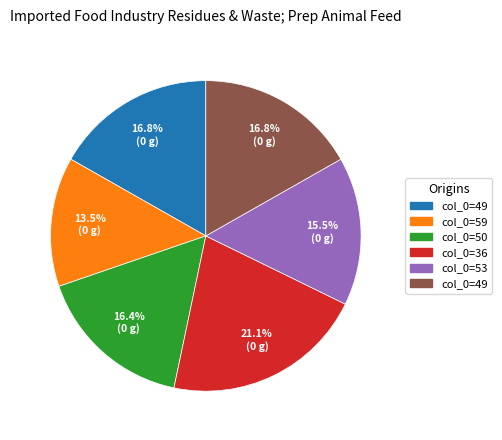

Is there a majority slice in this chart?

No